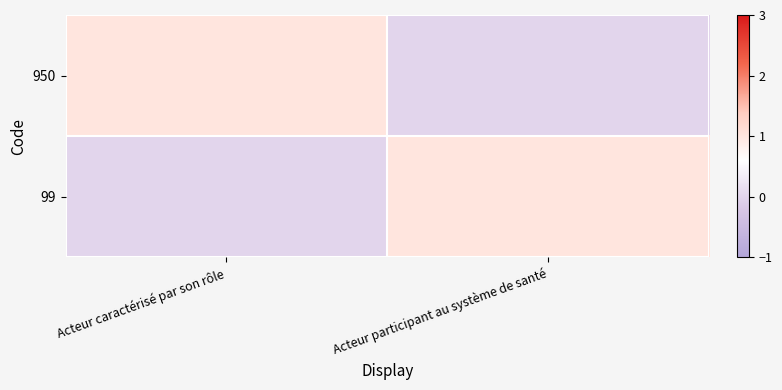

Between Acteur caractérisé par son rôle and Acteur participant au système de santé, which series saw the biggest shift?

950